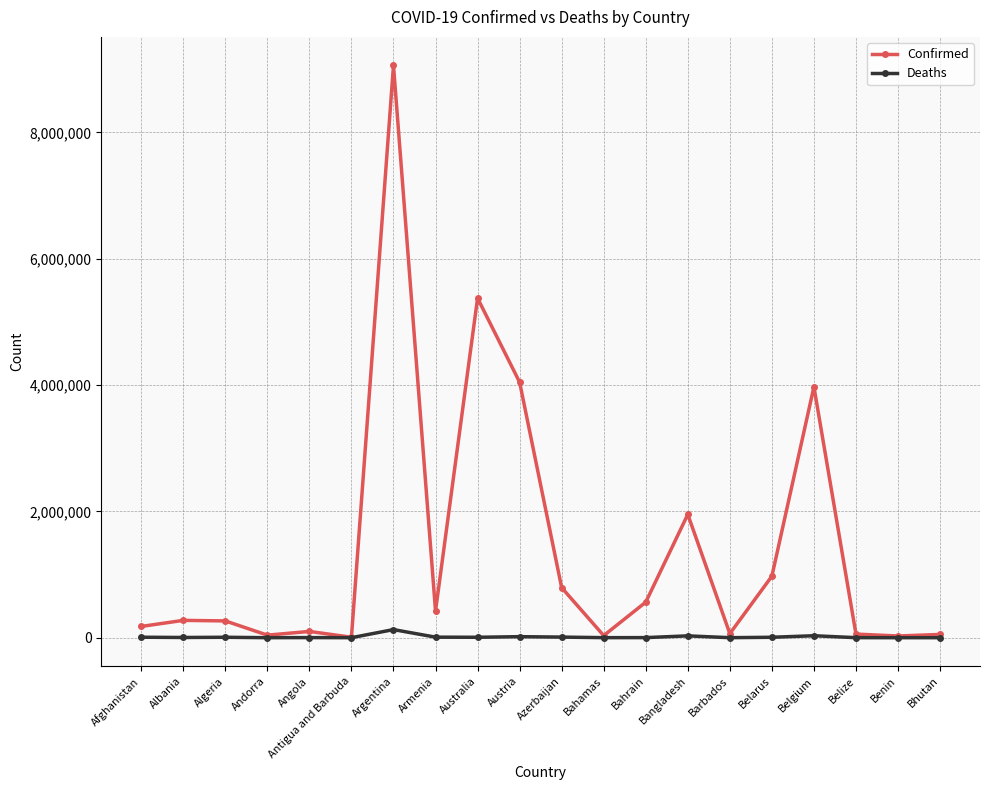

What is the sum of all Deaths values?

260766